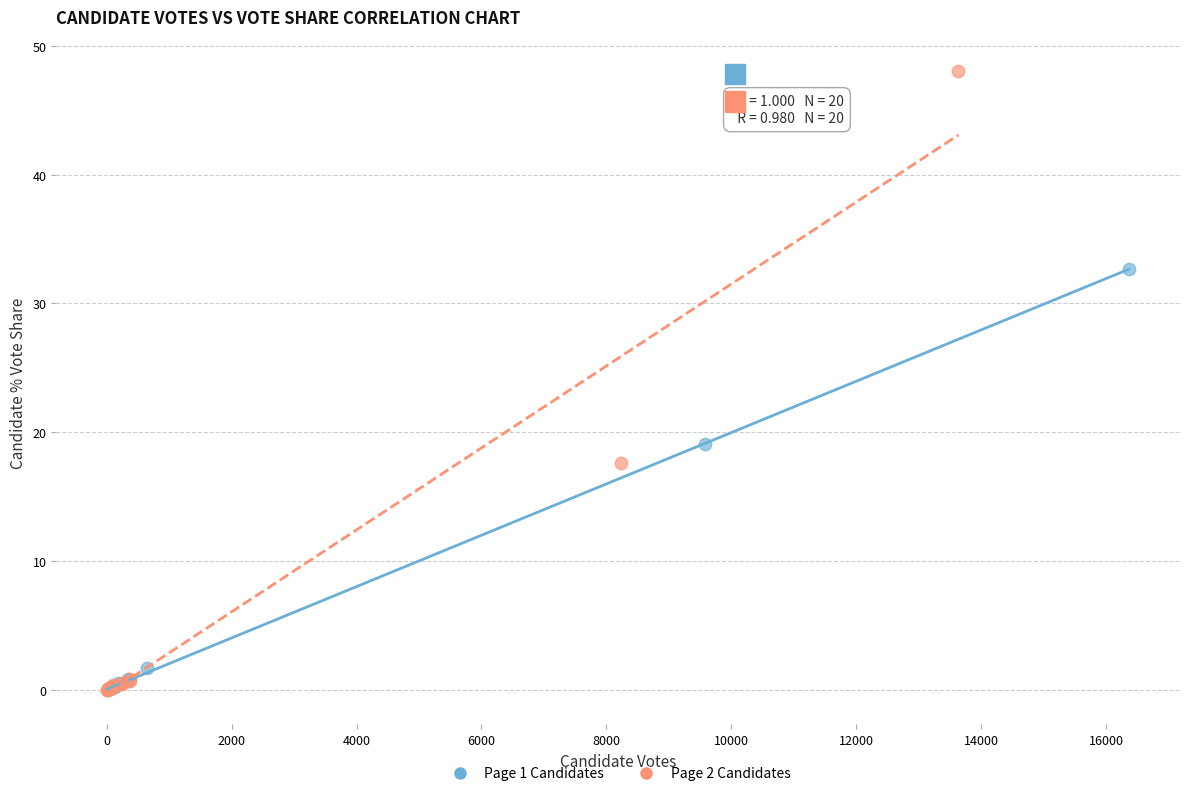

Which series has the largest Y range (max minus min)?

Page 2 Candidates